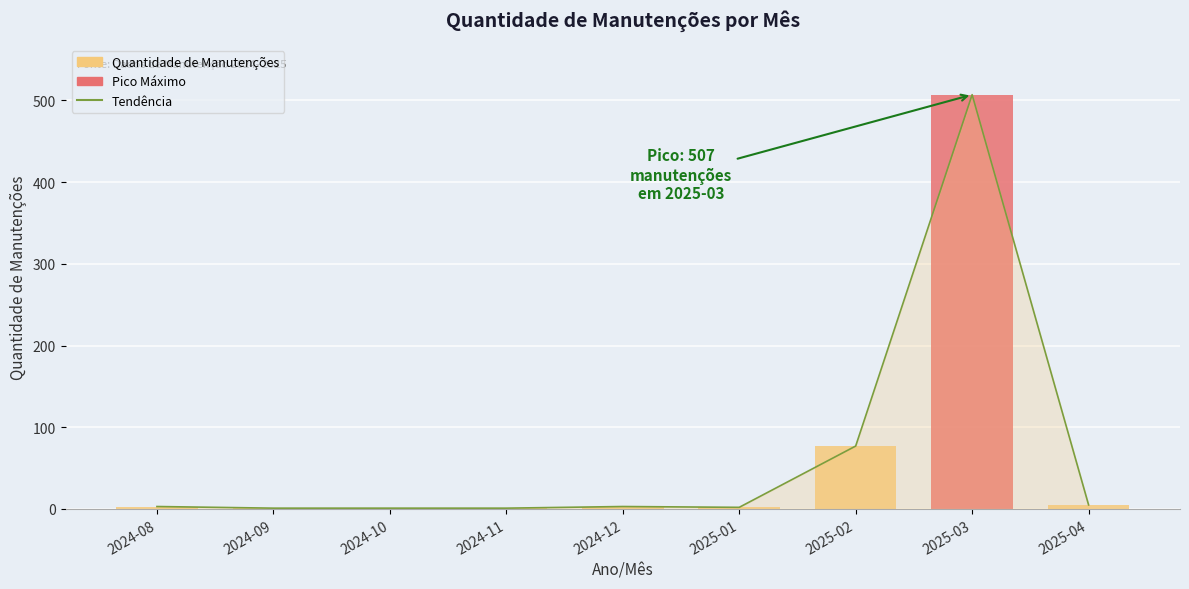

List the labels in order of value, largest first.

2025-03, 2025-02, 2025-04, 2024-08, 2024-12, 2025-01, 2024-09, 2024-10, 2024-11